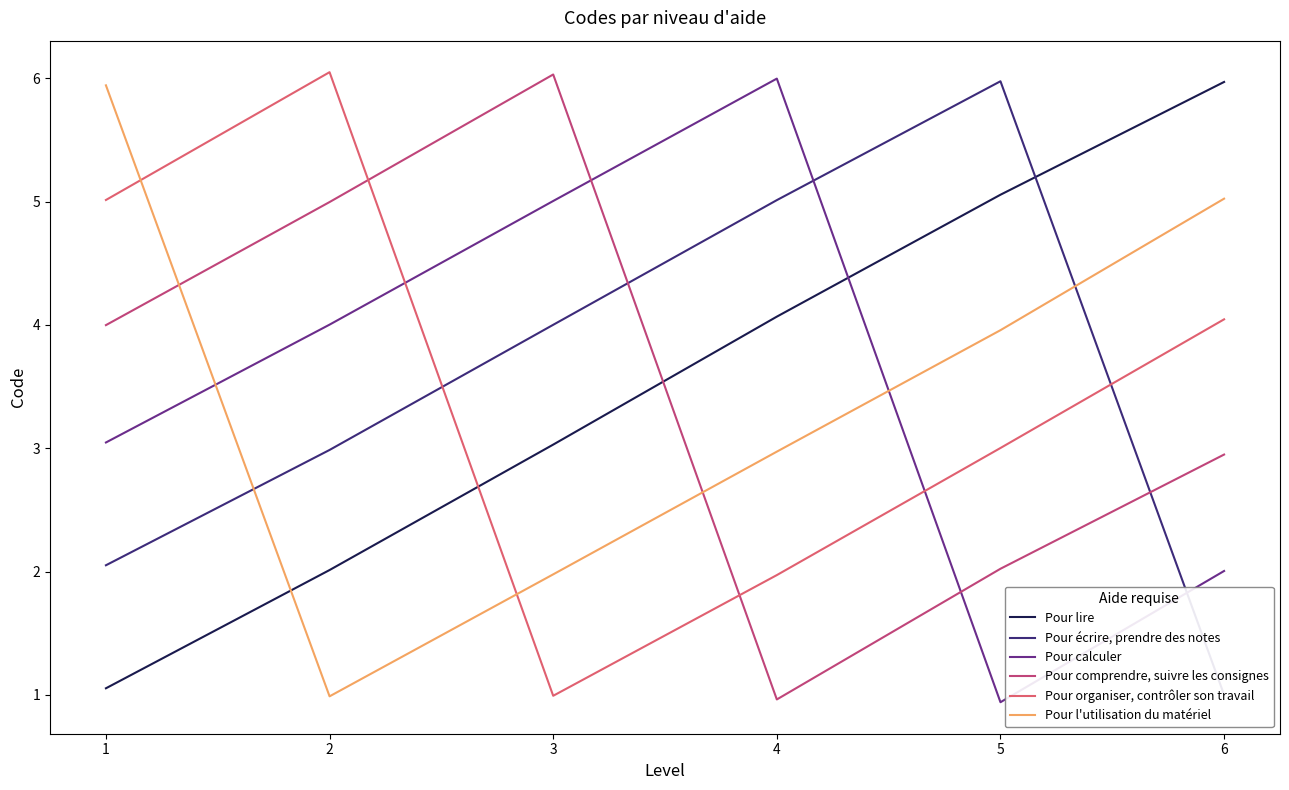

True or false: Pour comprendre, suivre les consignes has a value of 5.0 at 2.

True